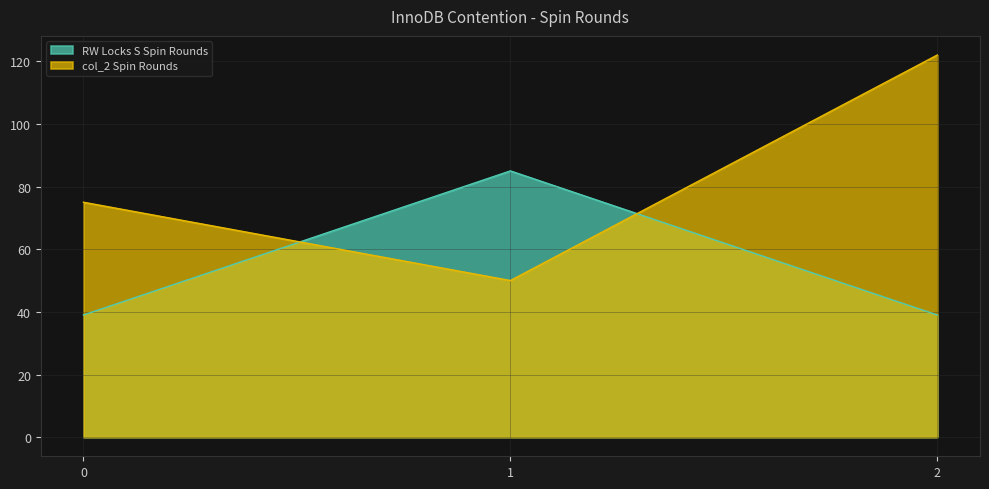

How many series are shown in this chart?

2